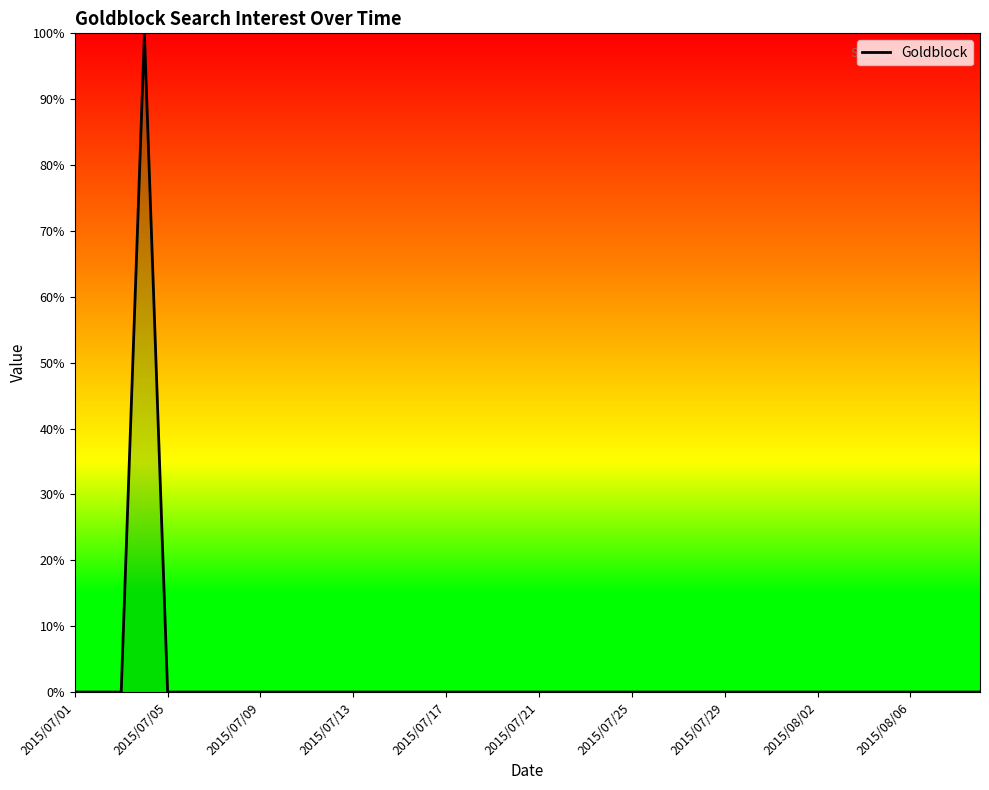

What is the maximum value shown in the chart?

100